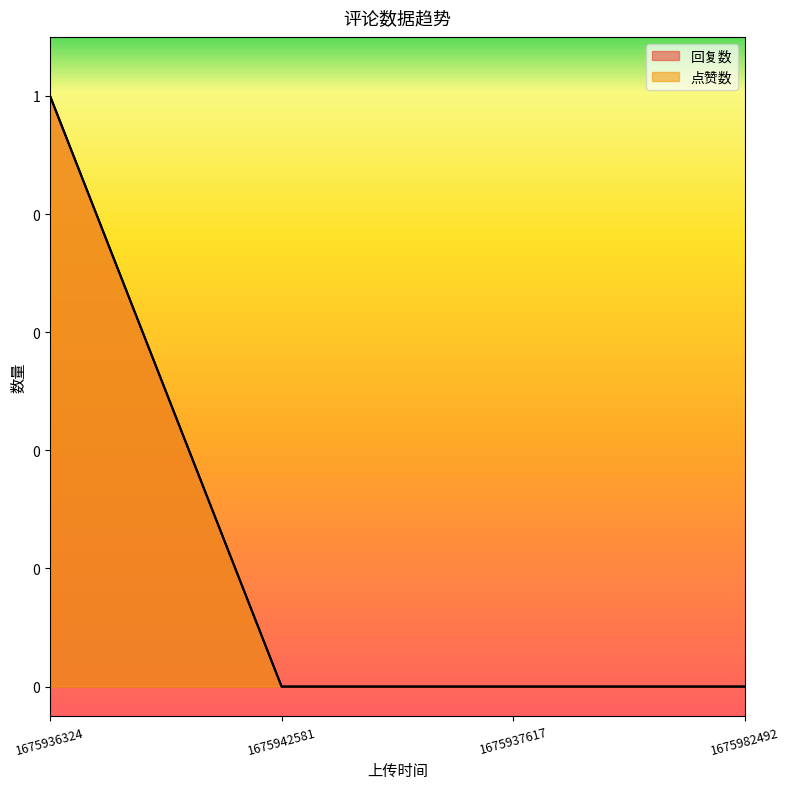

Which label corresponds to the smallest value in the chart?

1675942581